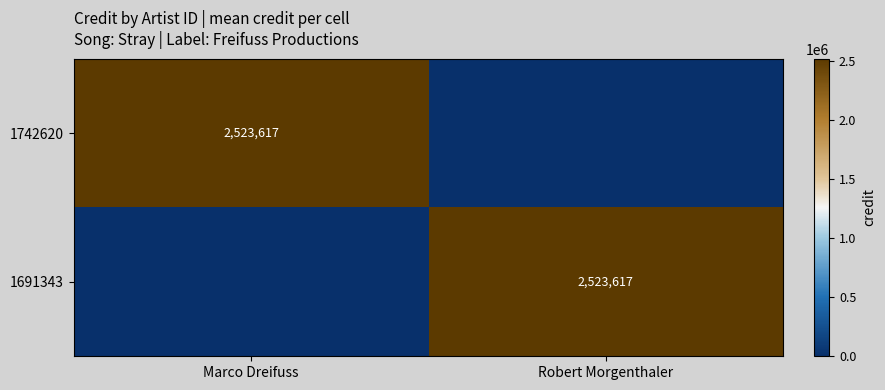

True or false: 1742620 has a value of 906508 at Marco Dreifuss.

False